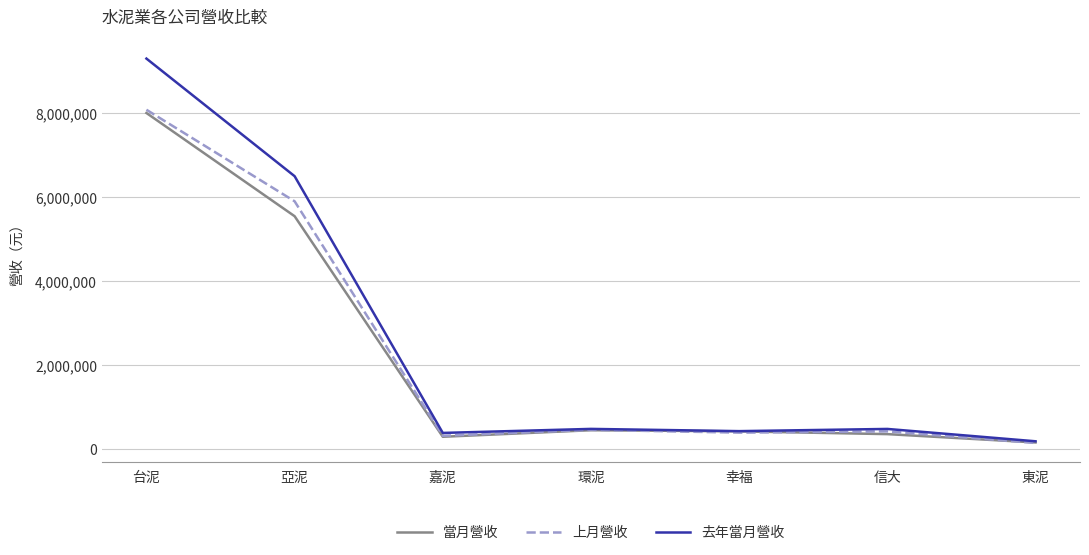

At which category is the sum across all series the highest?

台泥